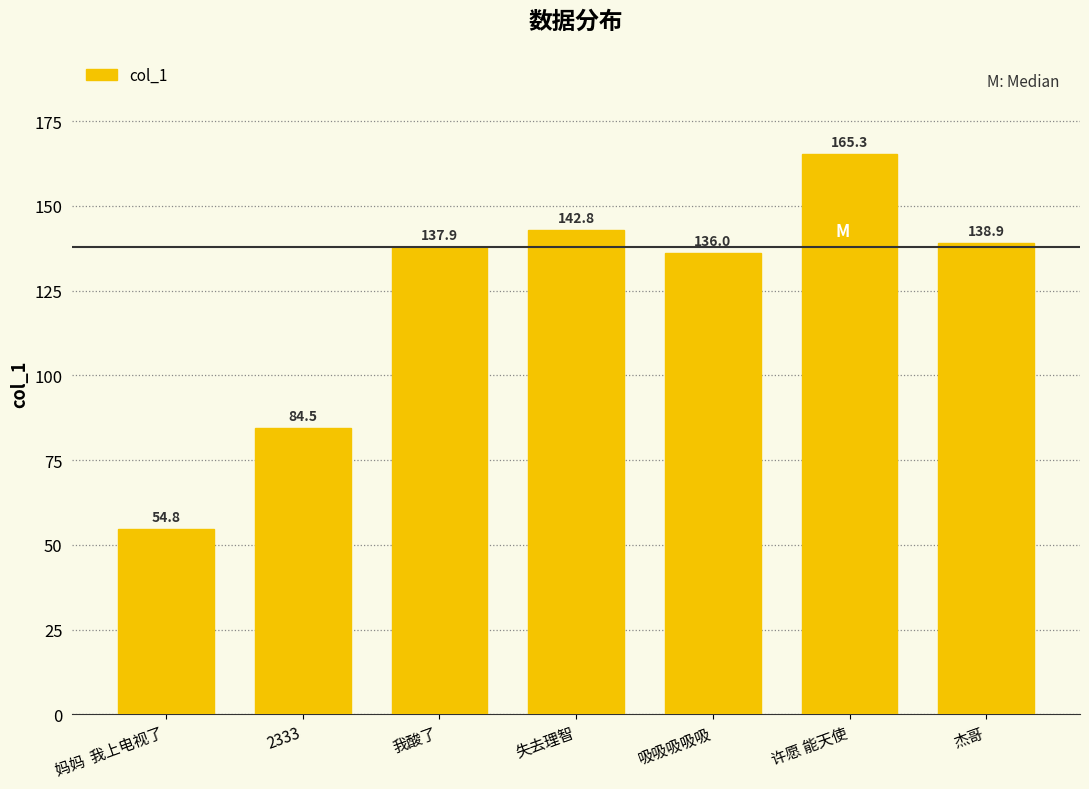

Rank the categories by value from lowest to highest.

妈妈  我上电视了, 2333, 吸吸吸吸吸, 我酸了, 杰哥, 失去理智, 许愿 能天使